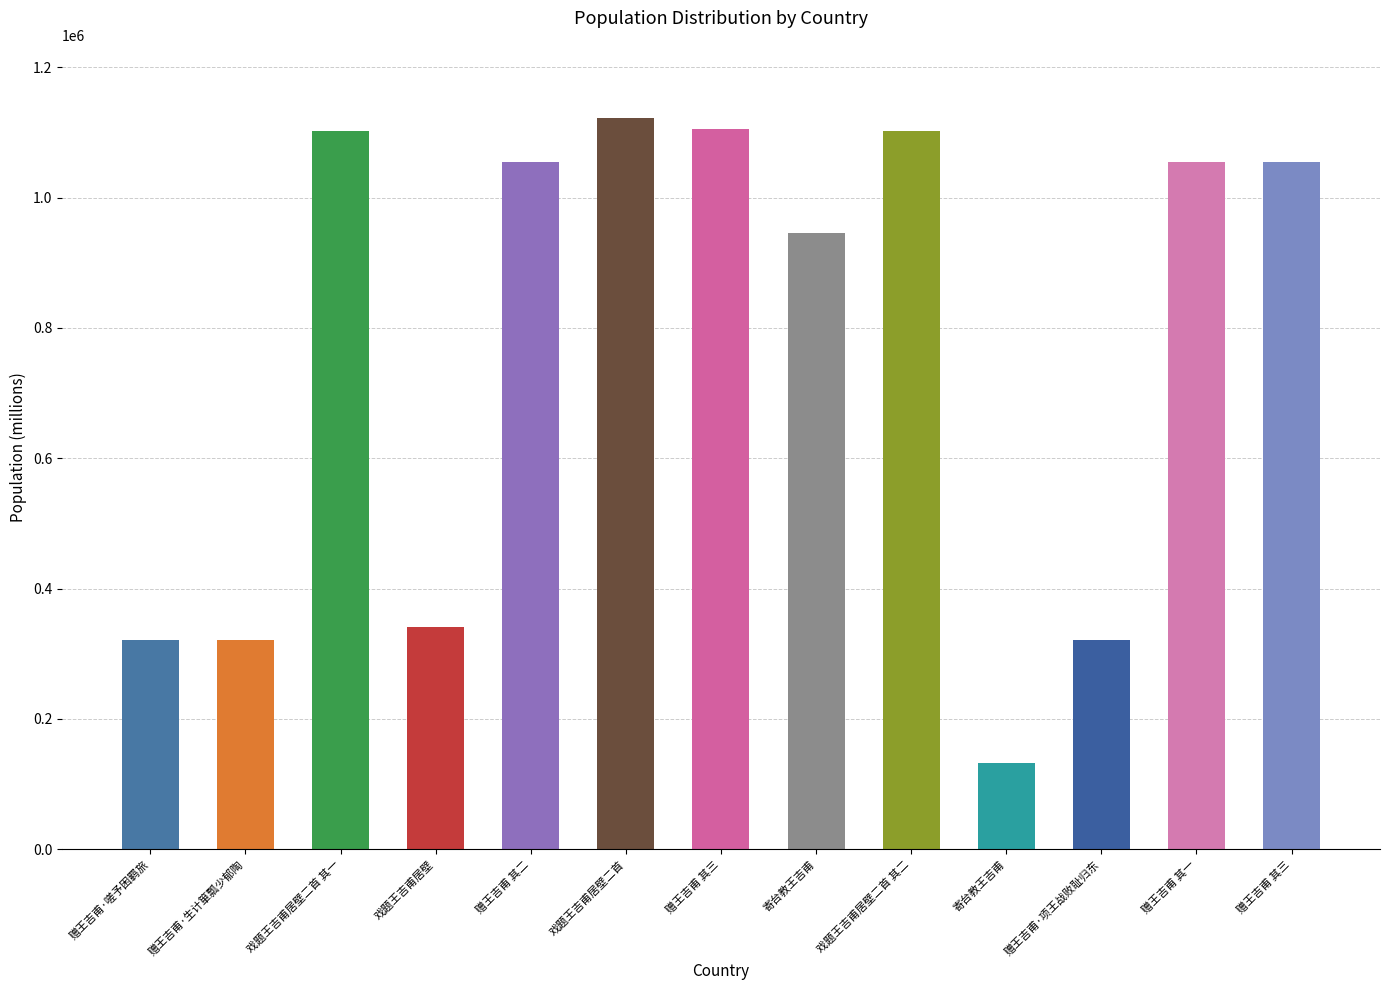

How many categories are shown in the chart?

13